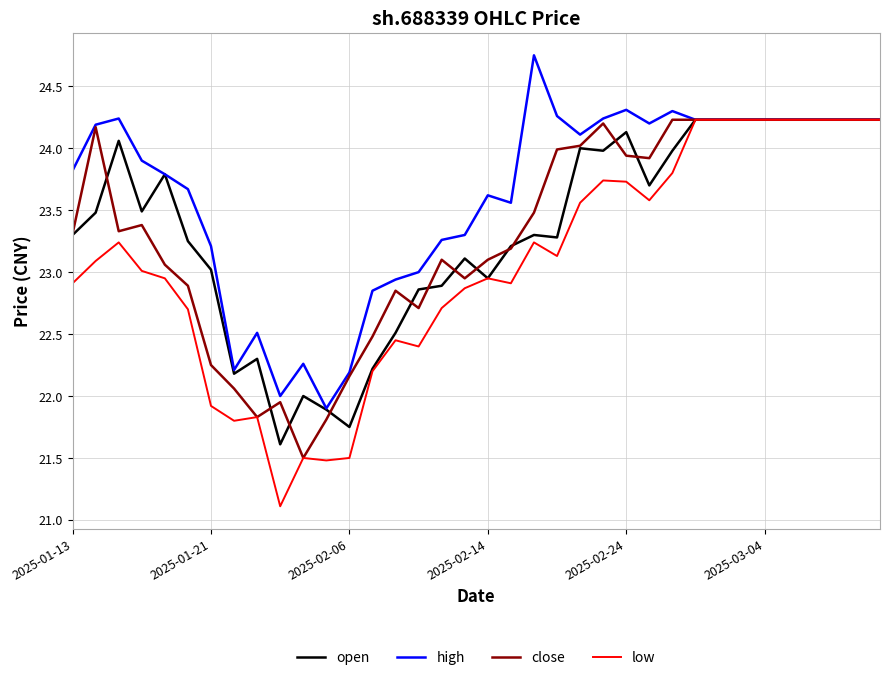

Which series has the largest total across all categories?

high